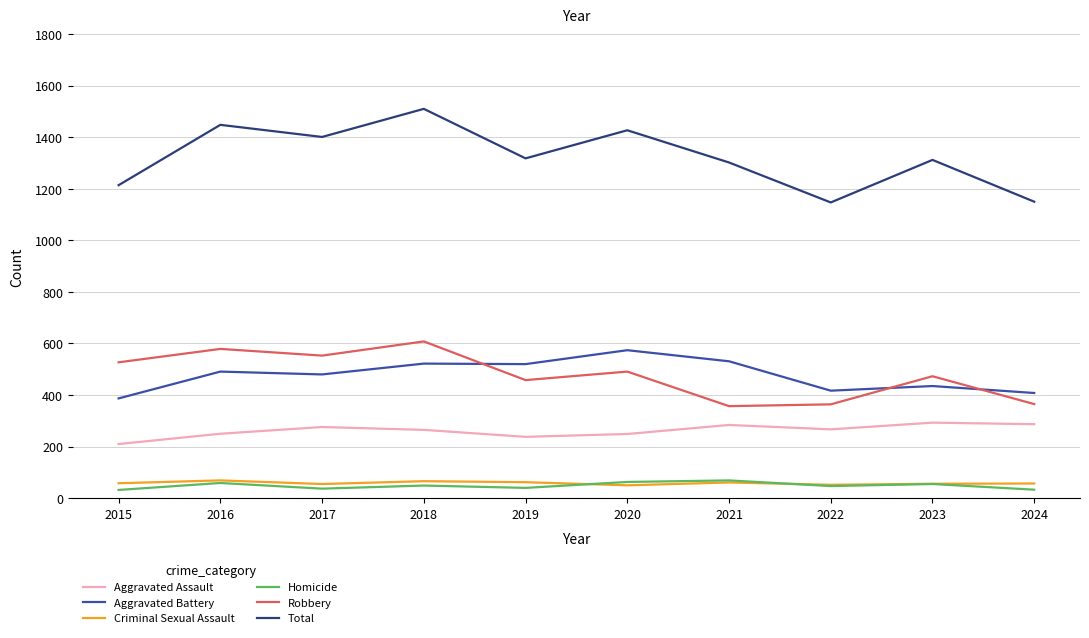

Which series has the largest range (max minus min)?

Total